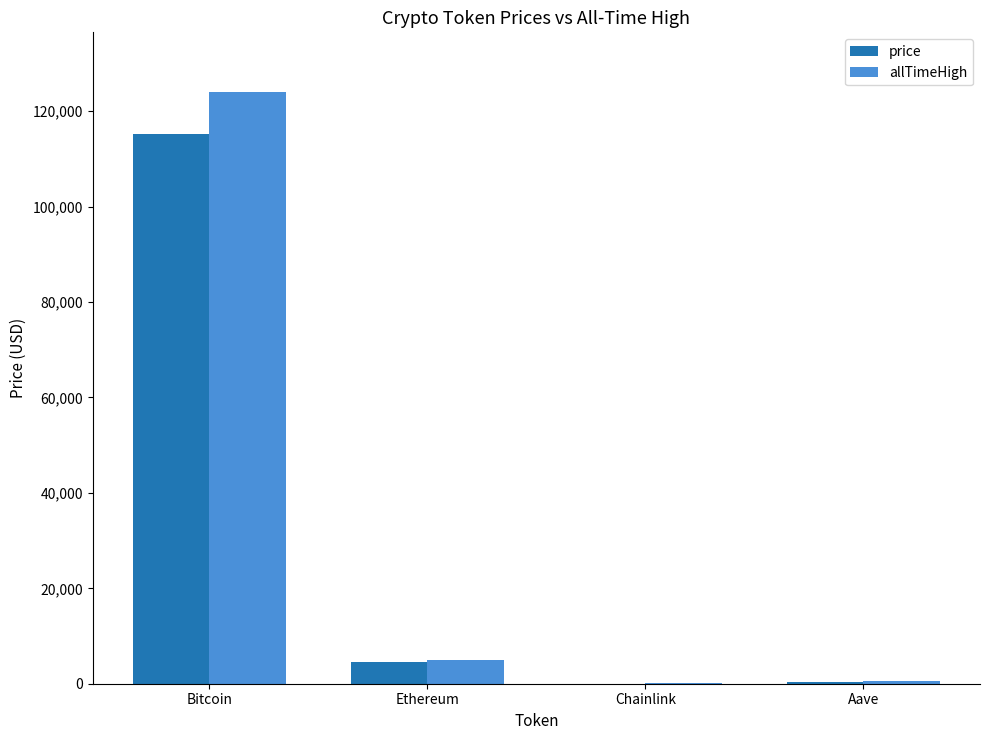

What is the difference between the price values at Ethereum and Bitcoin?

110562.0